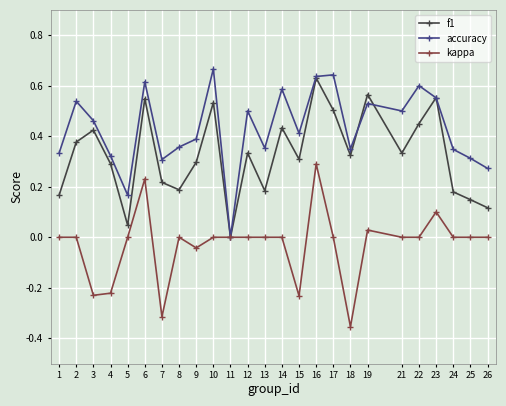

List the series in order of their overall mean, highest first.

accuracy, f1, kappa